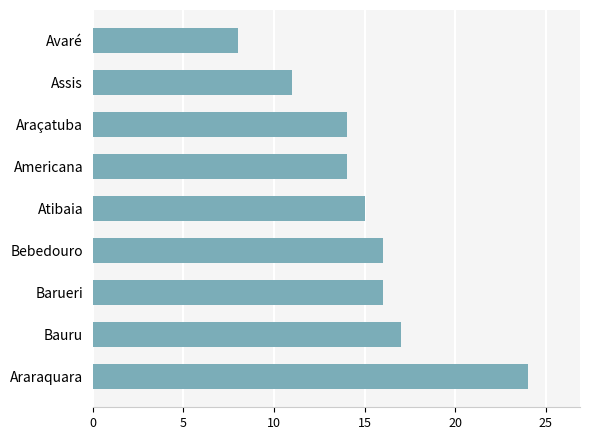

At which category does the chart reach its peak across all series?

Araraquara